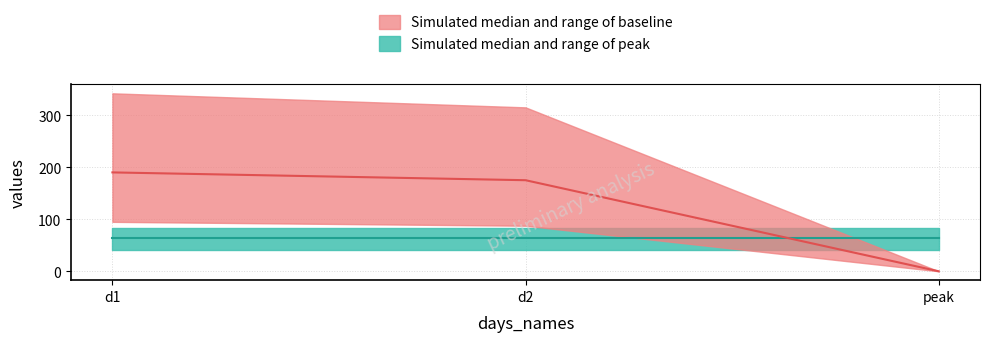

How many data points are less than 175?

1